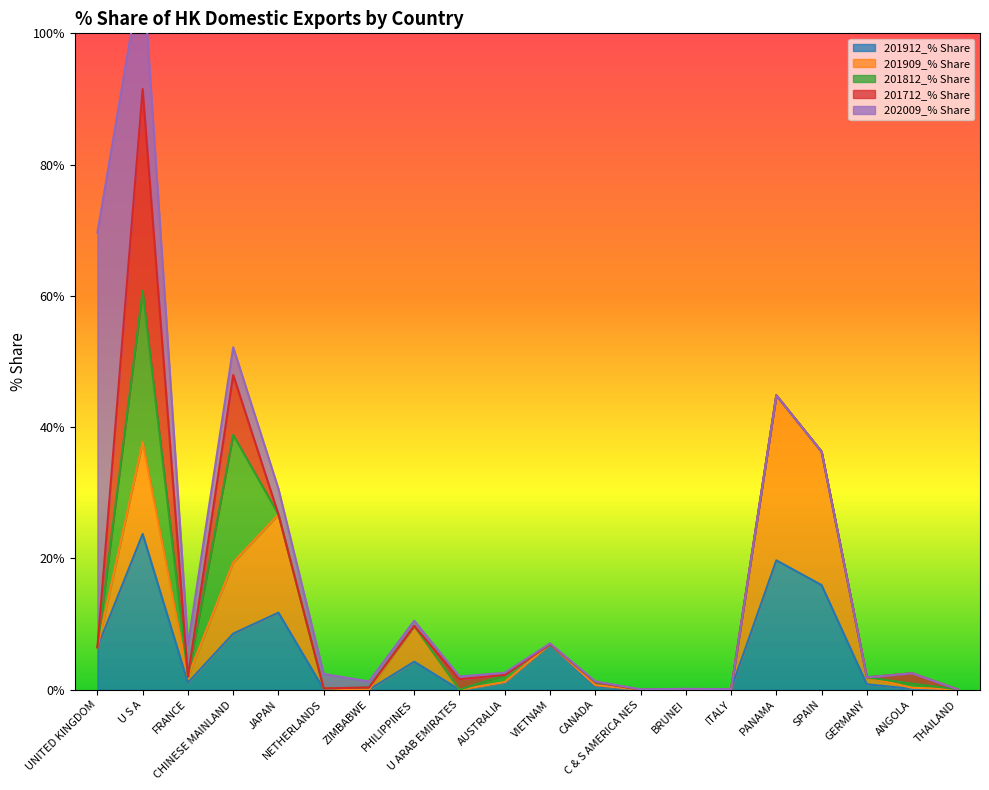

At which category does 201912_% Share reach its first local peak?

U S A